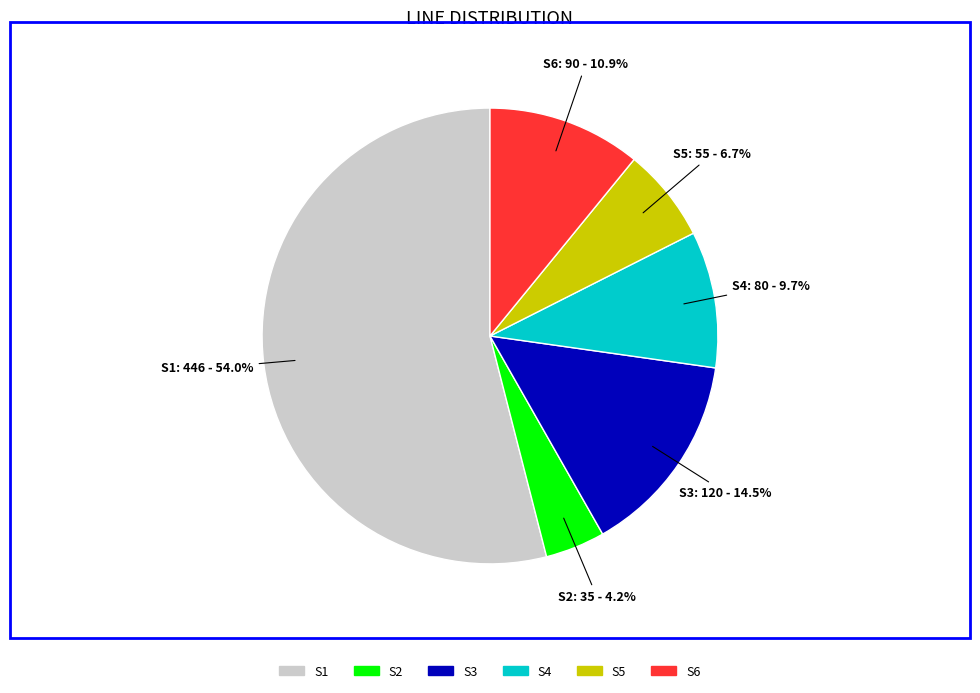

Count the number of slices in the pie.

6